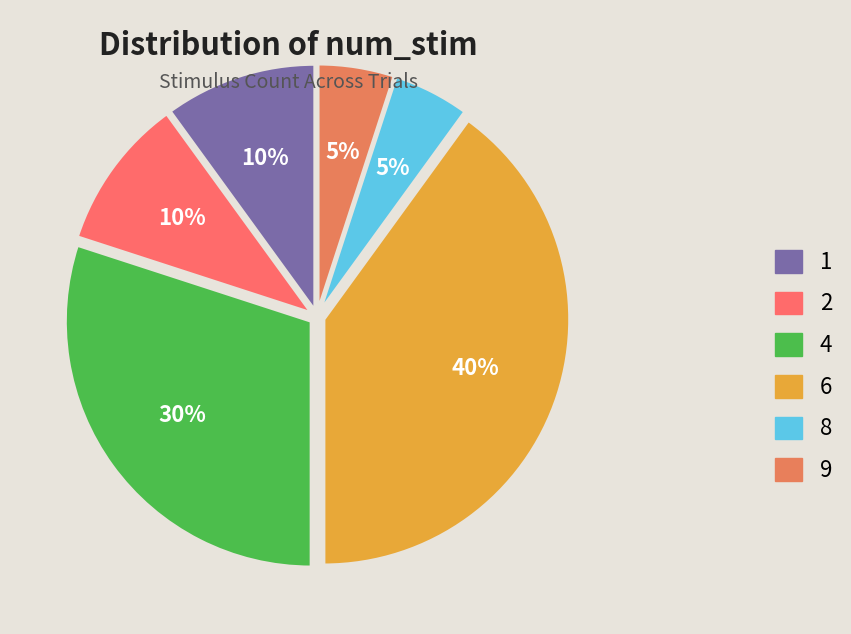

To the nearest percent, what portion does 6 represent?

40%